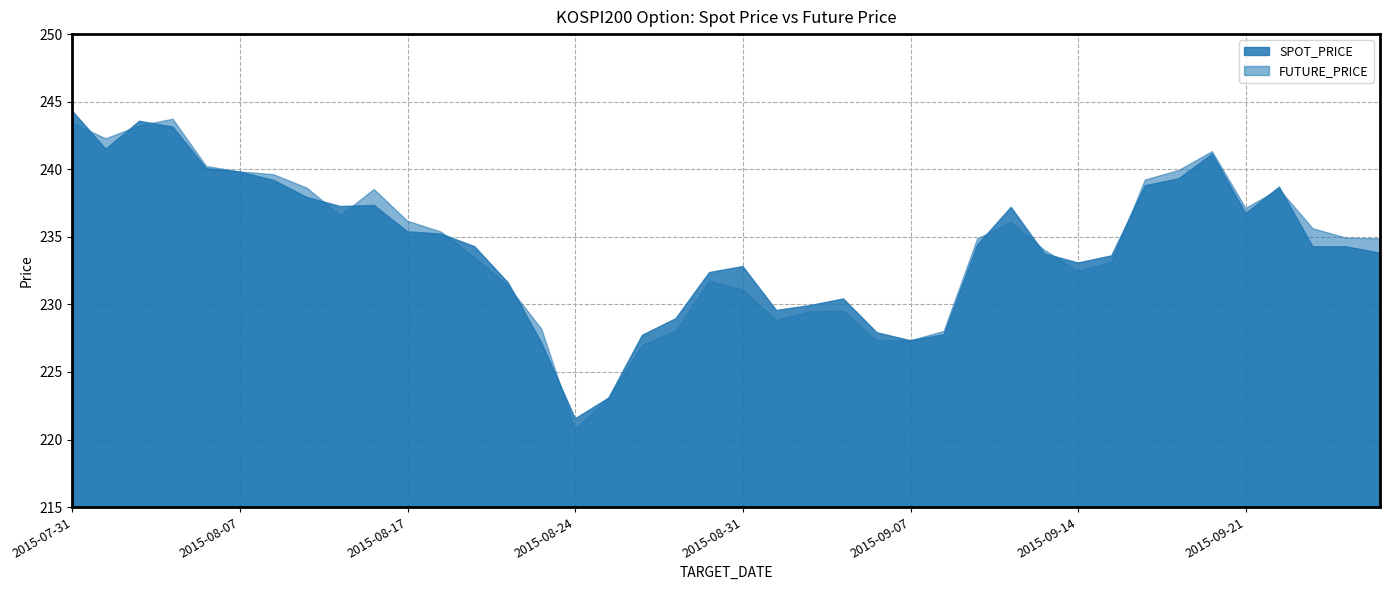

After their last crossing, which series has the higher values: SPOT_PRICE or FUTURE_PRICE?

FUTURE_PRICE